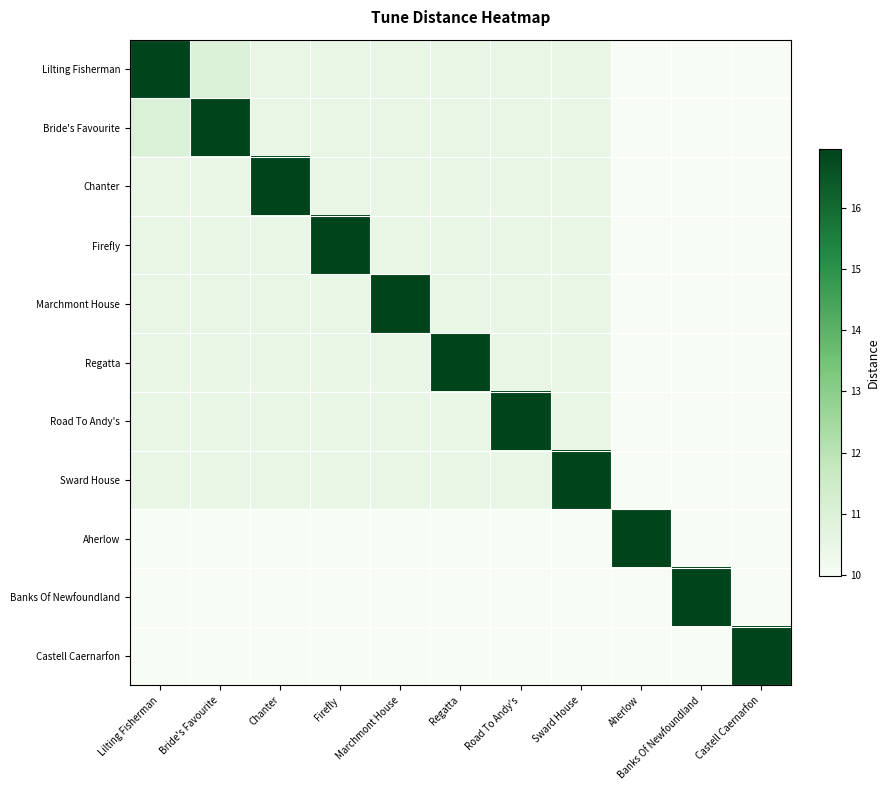

At how many categories does at least one series exceed 10?

11